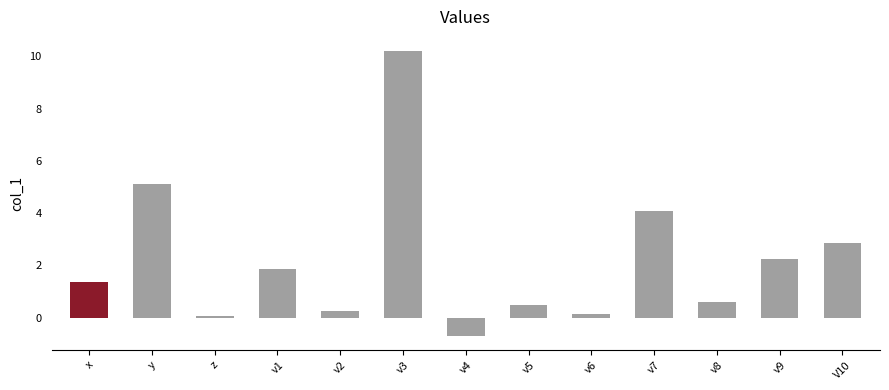

At which label does the data first exceed 1?

x